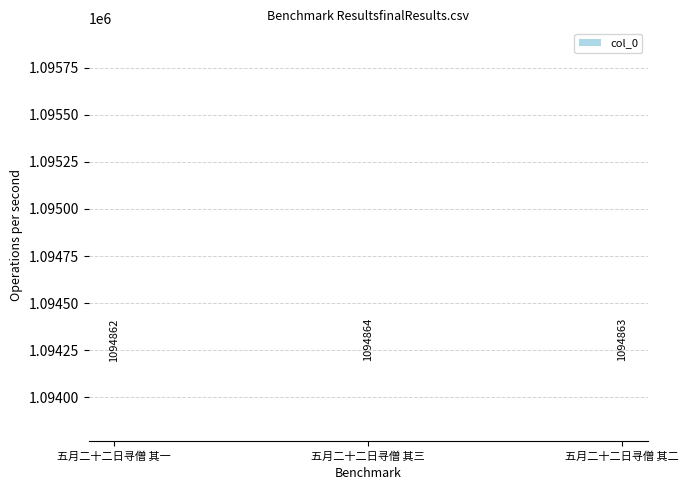

What is the ratio of the value at 五月二十二日寻僧 其三 to the value at 五月二十二日寻僧 其二?

1.0